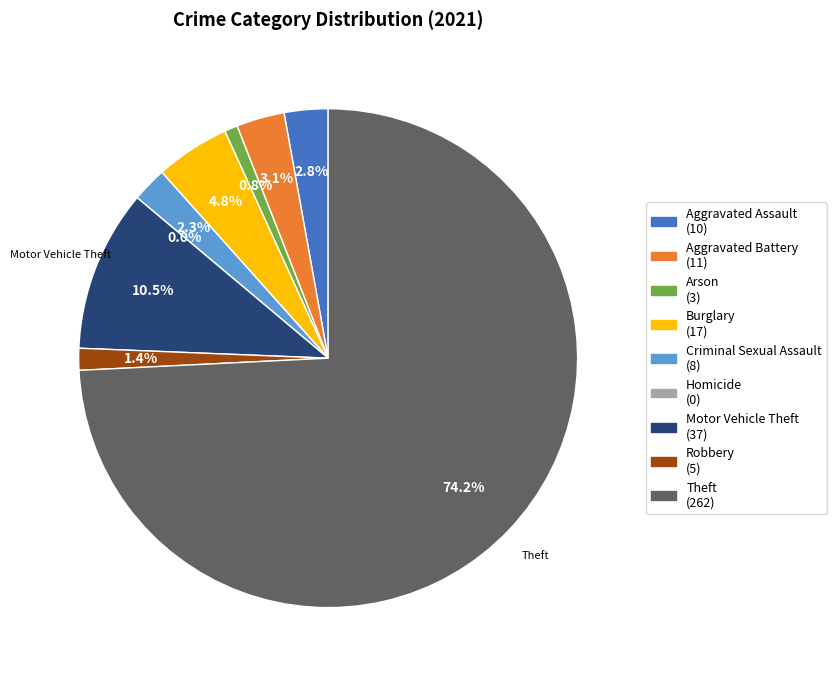

What percentage is NOT represented by Theft?

25.8%